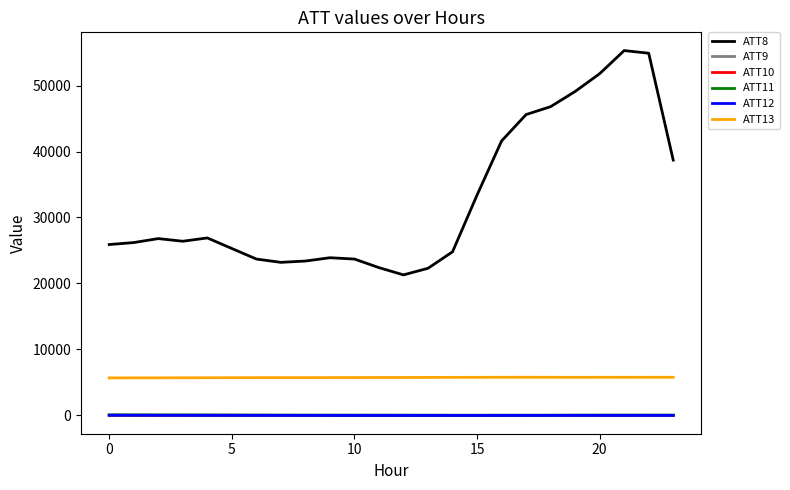

What is the difference between the maximum and minimum values in the ATT12 series?

28.3